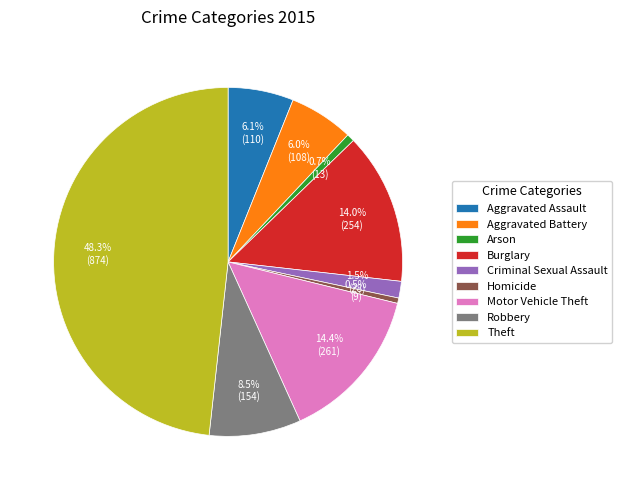

Is Burglary the majority of the pie?

No